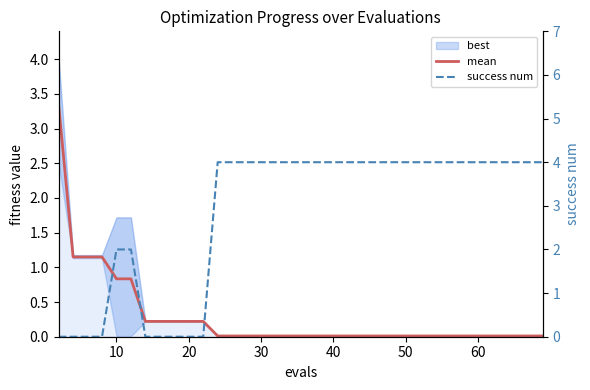

What is the difference between the maximum and second lowest values in the success num series?

4.0